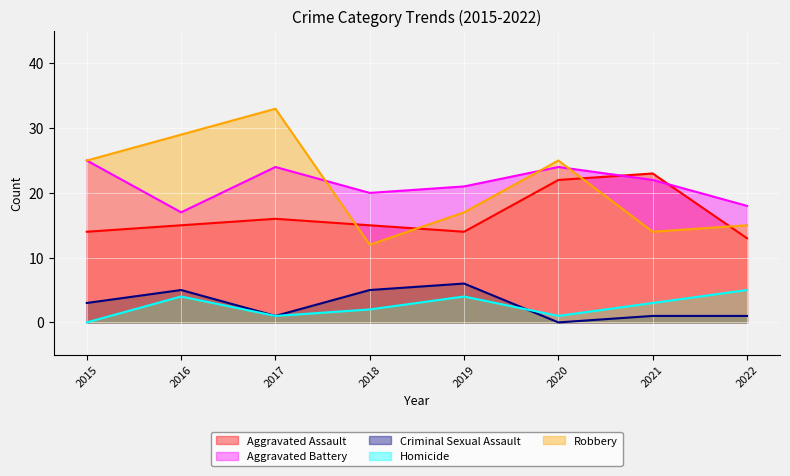

What is the spread (max minus min) of values at 2022?

17